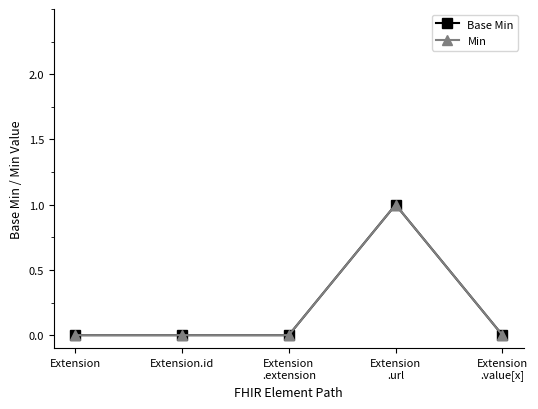

True or false: Min has more than 0 points higher than both neighbors.

True